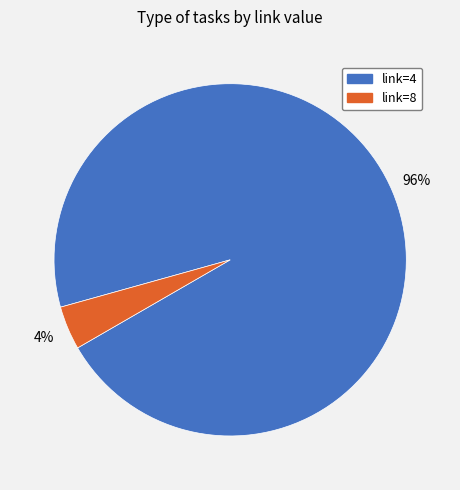

To the nearest percent, what is the difference between the largest and smallest slice percentages?

92%